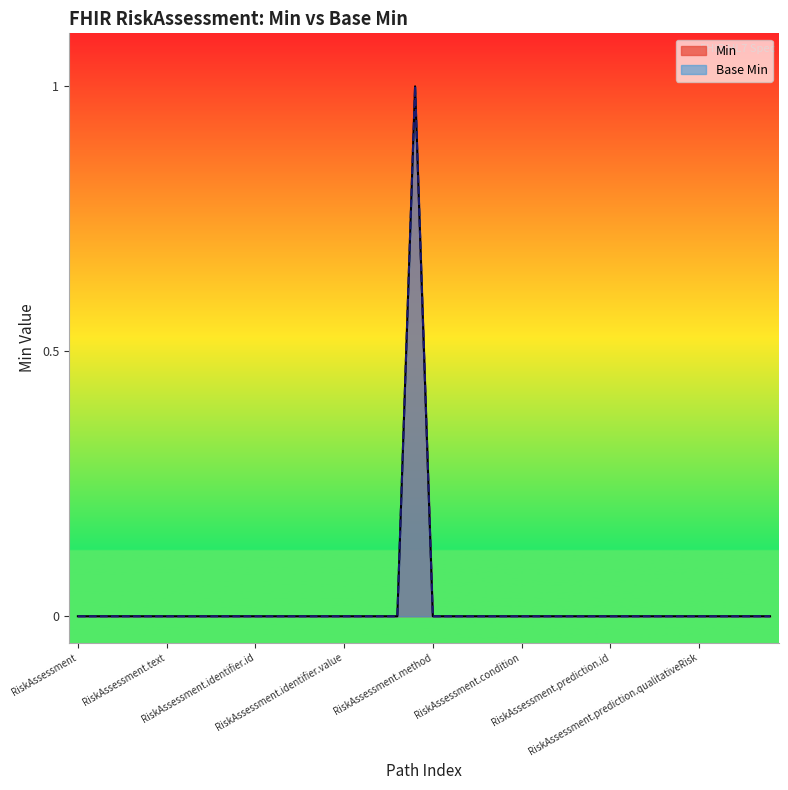

How many lines are shown in the chart?

2